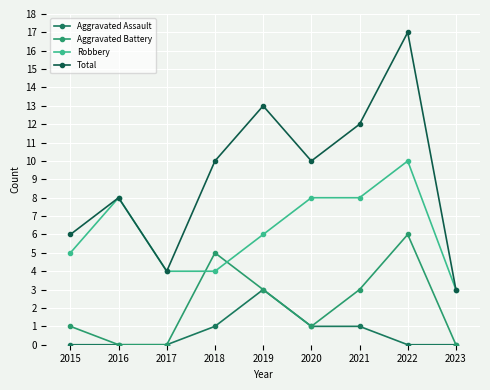

List the series in order of their overall mean, highest first.

Total, Robbery, Aggravated Battery, Aggravated Assault